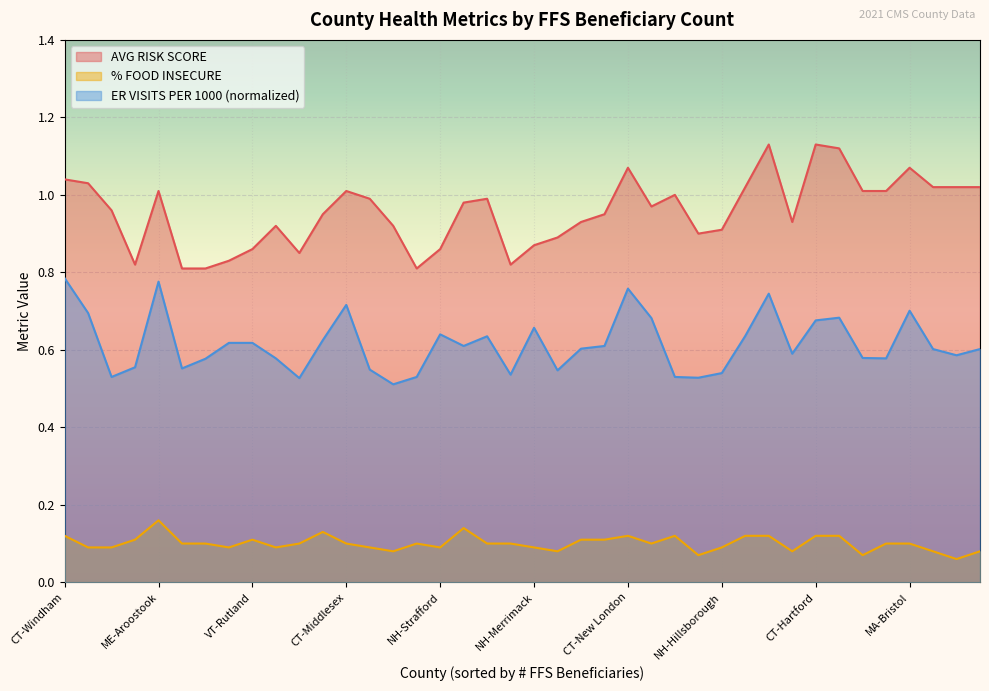

At which category is the sum across all series the highest?

MA-Suffolk